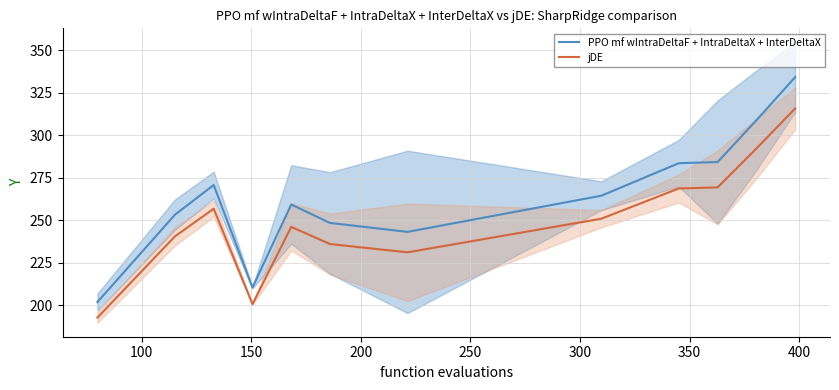

Reading right to left, list all the values displayed in this chart.

PPO mf wIntraDeltaF + IntraDeltaX + InterDeltaX: 334.2	308.8	284.3	283.6	264.5	243.2	248.5	259.3	210.5	270.8	253.3	202.0
jDE: 315.8	292.2	269.4	268.8	251.0	231.2	236.1	246.2	200.8	256.8	240.6	192.9